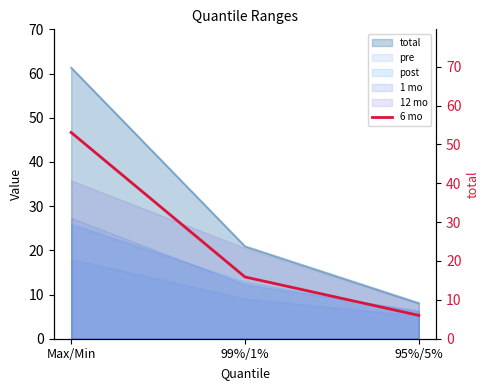

Approximately how many times larger is the value at Max/Min compared to 99%/1%?

3.3